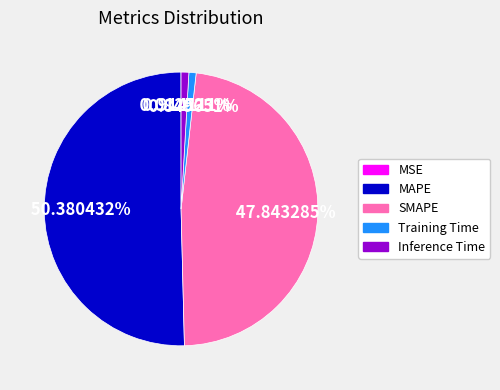

Which has a higher value, SMAPE or Inference Time?

SMAPE